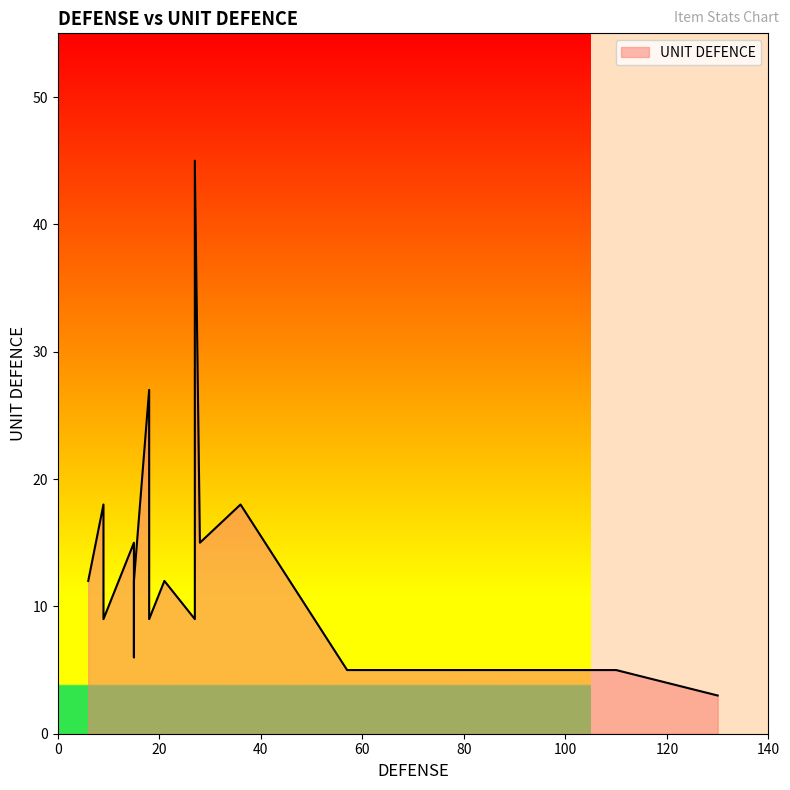

Which has a higher value, 36 or 28?

36